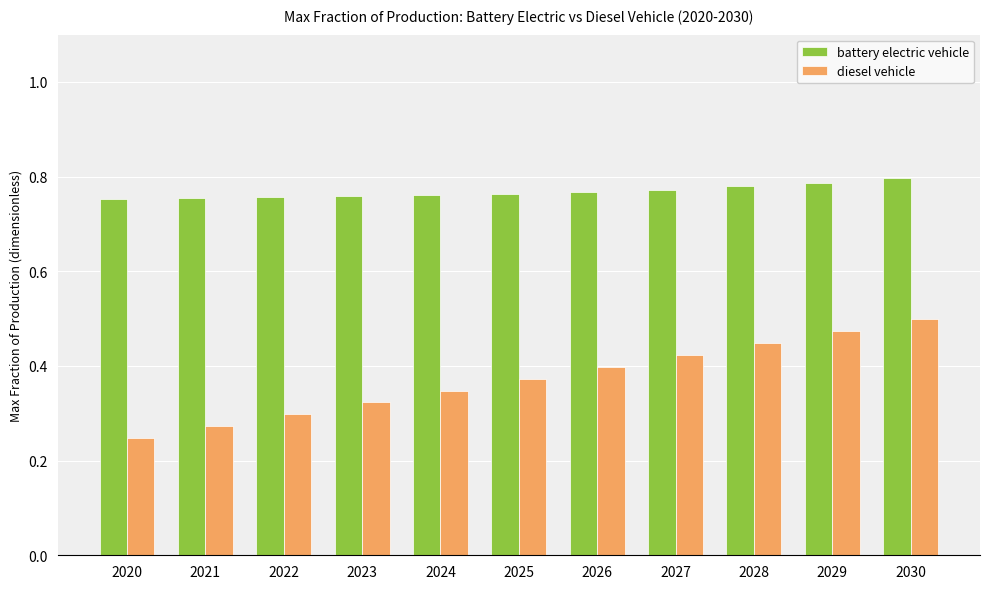

How many groups of bars are there?

11